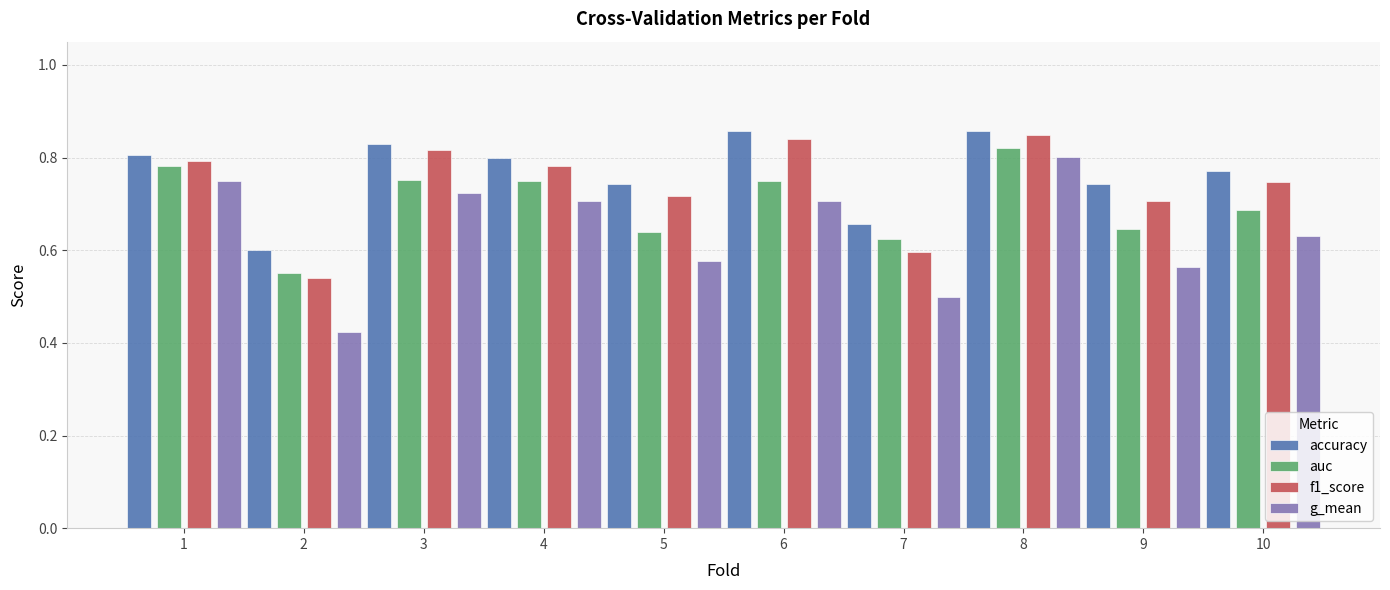

What is the sum of all accuracy values?

7.7